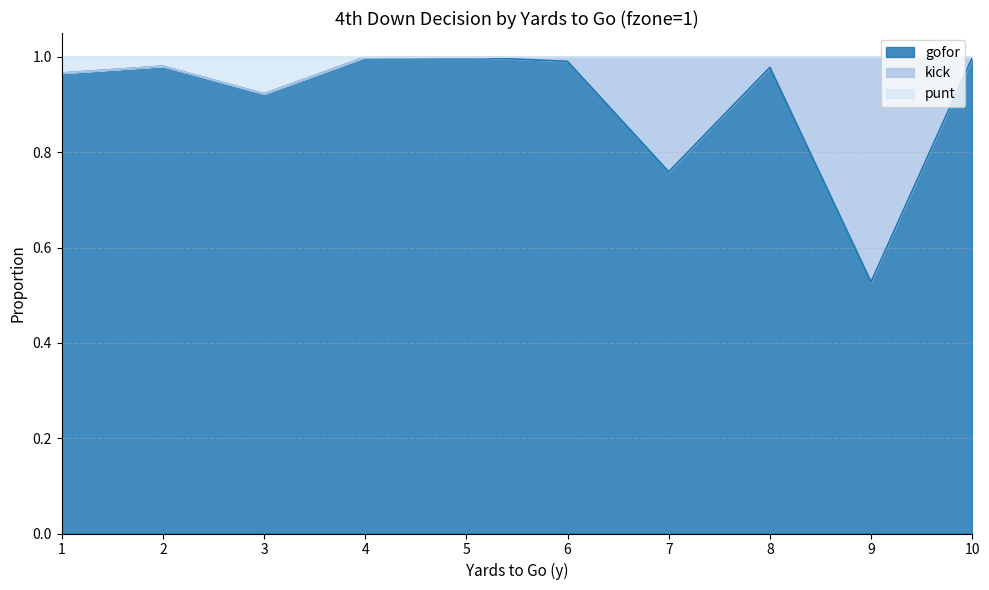

What is the greatest value displayed?

1.0